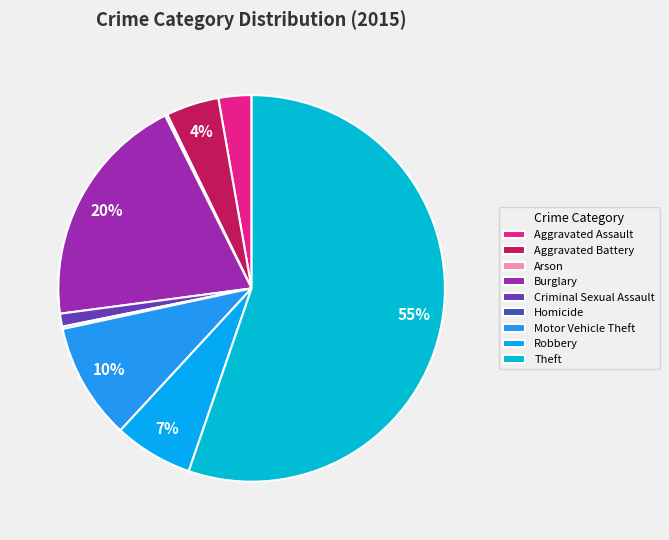

Count the number of slices in the pie.

9